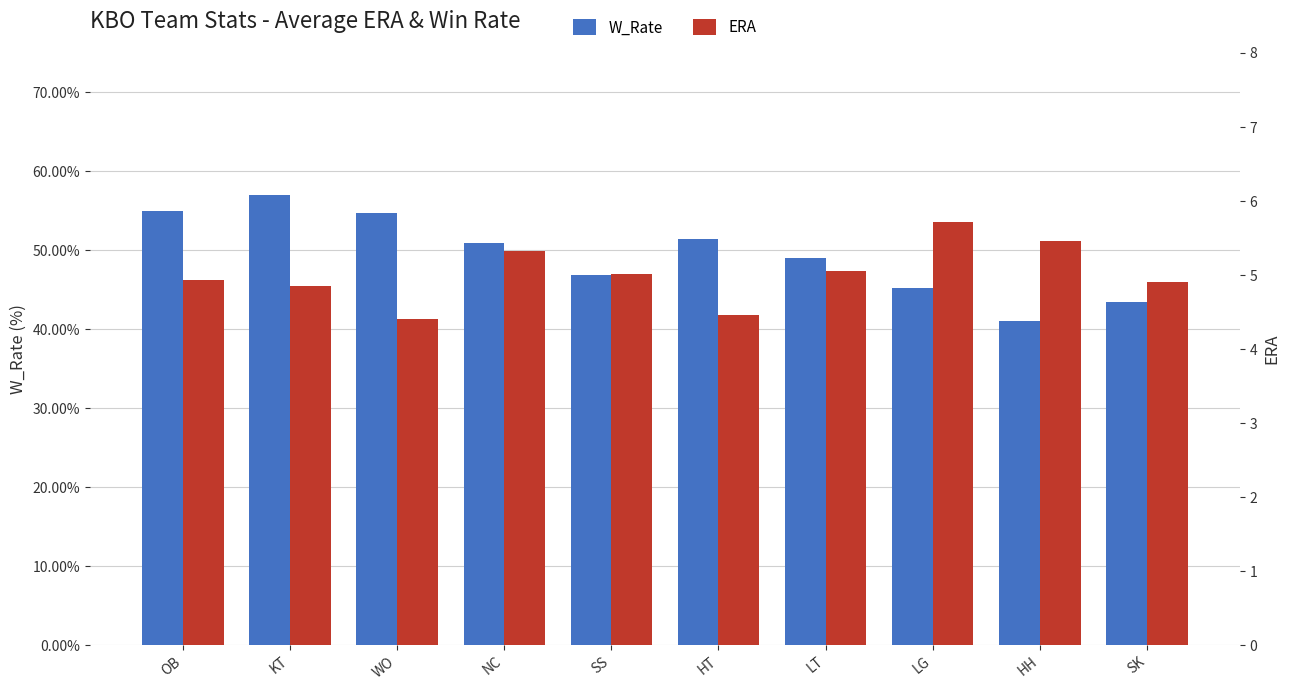

Reading left to right, extract all data points from this chart.

W_Rate: 0.5	0.6	0.5	0.5	0.5	0.5	0.5	0.5	0.4	0.4
ERA: 4.9	4.9	4.4	5.3	5.0	4.5	5.1	5.7	5.5	4.9